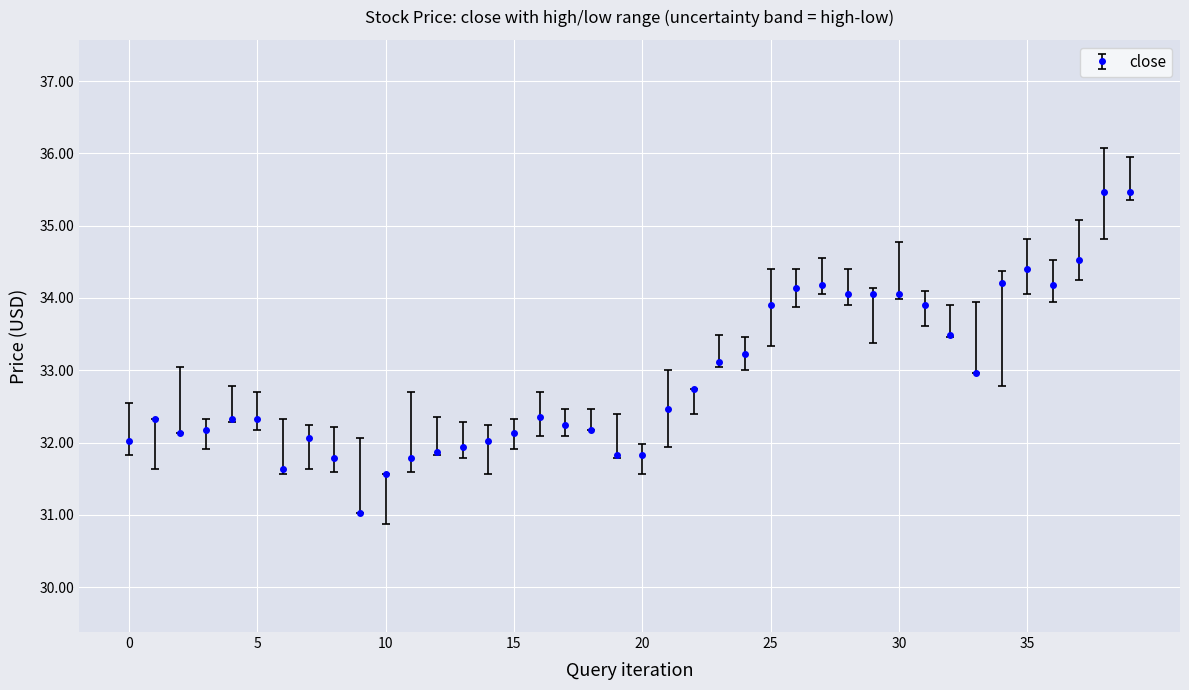

What is the maximum value shown in the chart?

35.5